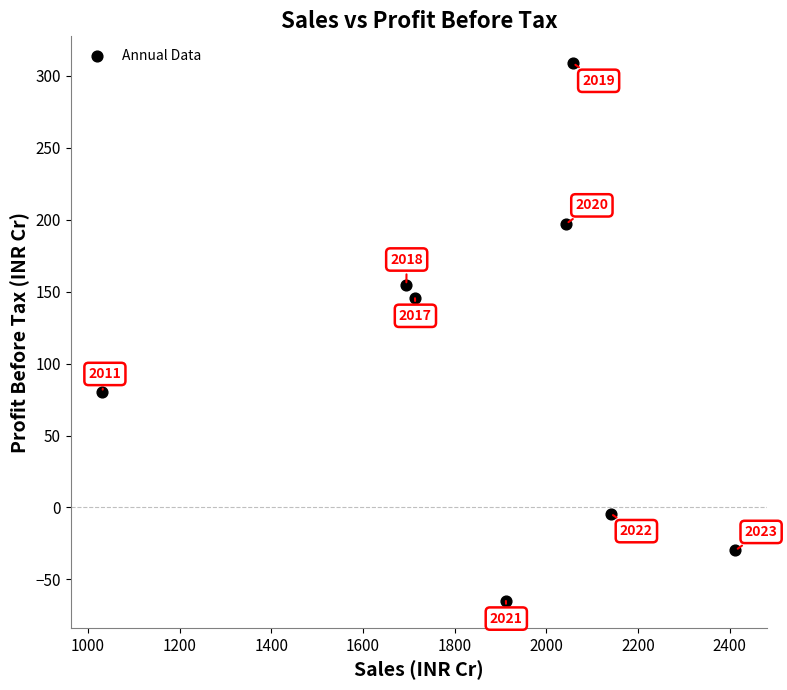

What is the range of Y values (max minus min)?

373.8